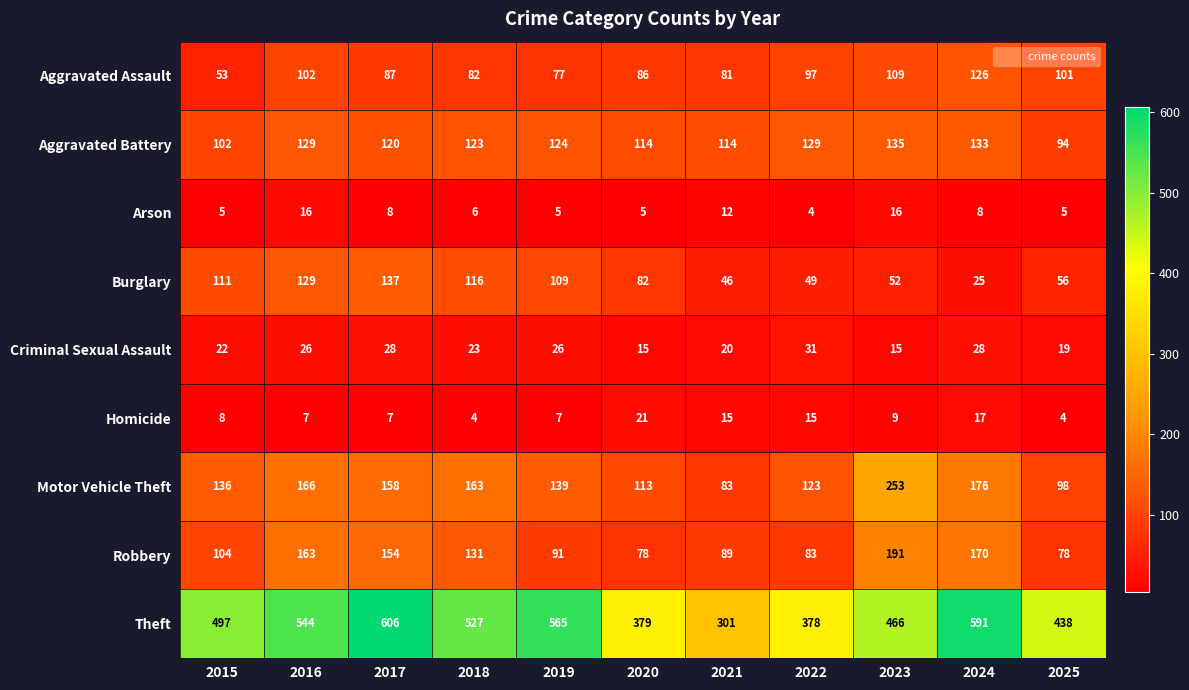

Is it true that Aggravated Assault equals 176 at 2023?

False